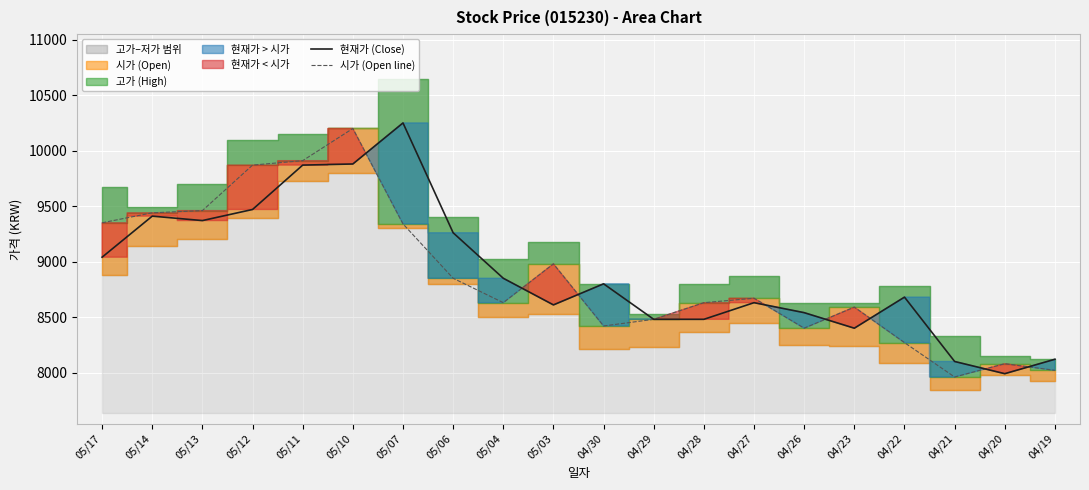

Reading right to left, what are all the values shown in this chart?

현재가 (Close): 8120	7990	8100	8680	8400	8540	8630	8480	8480	8800	8610	8850	9260	10250	9880	9870	9470	9370	9410	9040
시가 (Open line): 8020	8080	7960	8270	8590	8400	8670	8630	8480	8420	8980	8630	8850	9340	10200	9910	9870	9460	9440	9350